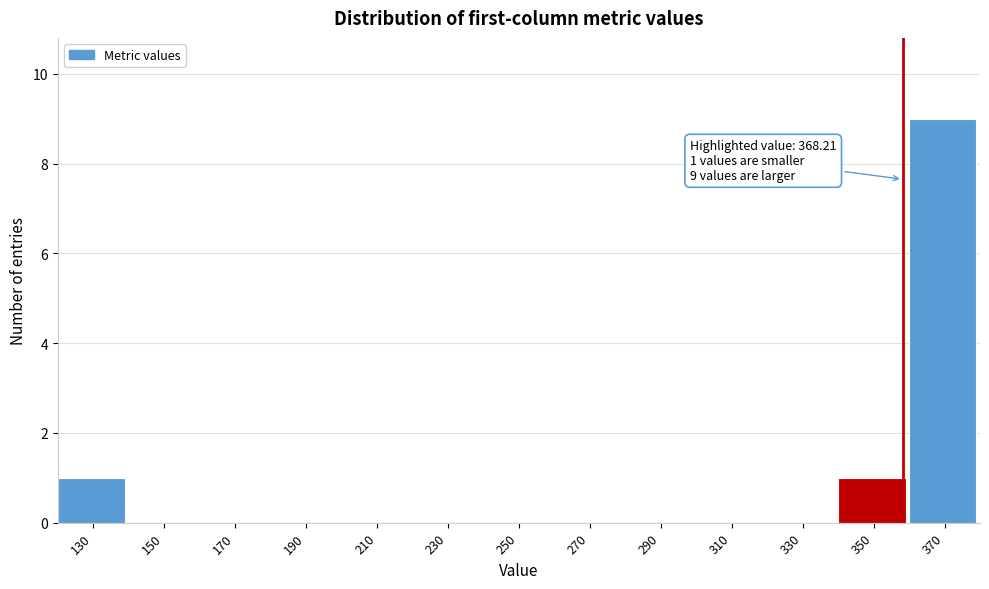

Reading right to left, transcribe all the data shown in this chart.

370=9	350=1	330=0	310=0	290=0	270=0	250=0	230=0	210=0	190=0	170=0	150=0	130=1